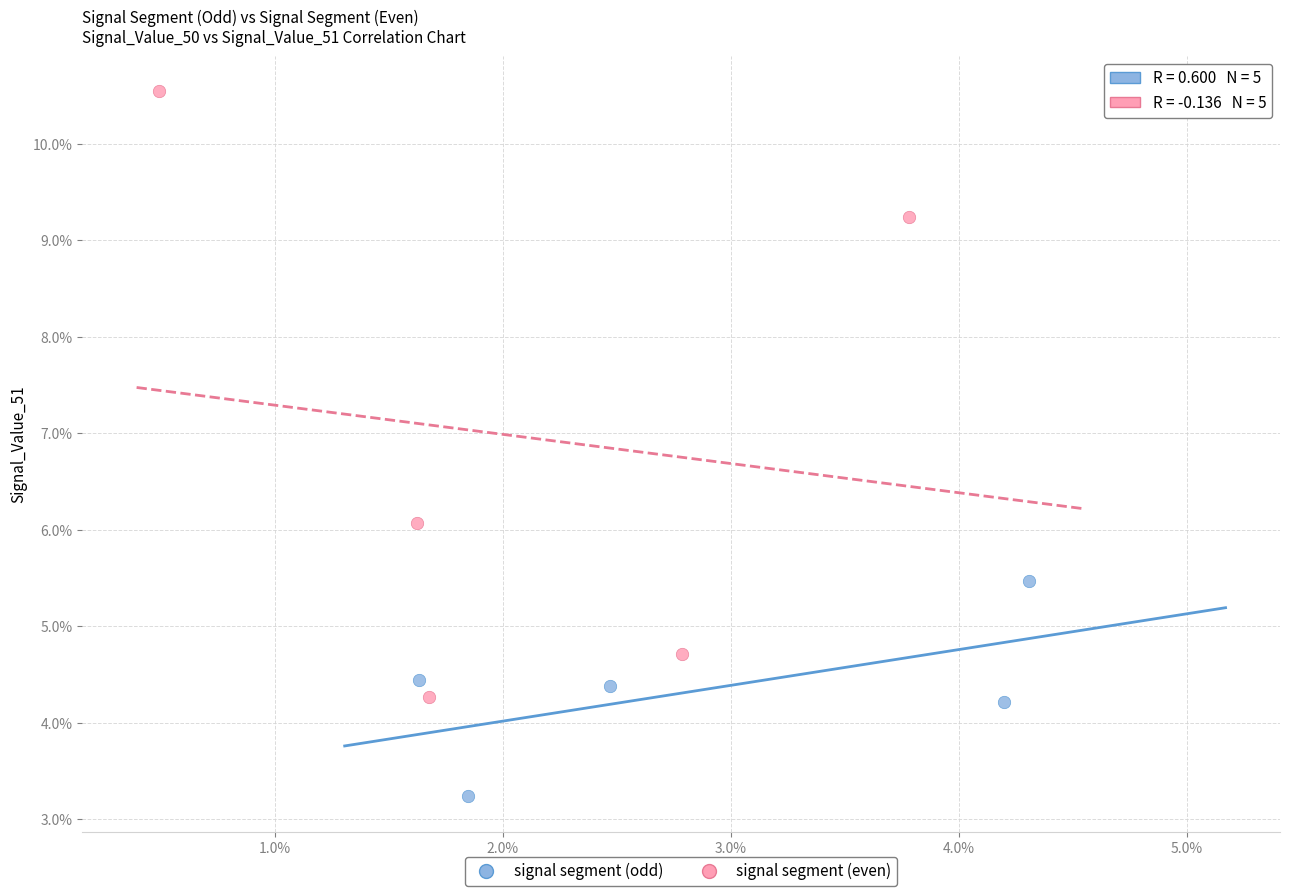

Which series has the largest Y range (max minus min)?

signal segment (even)